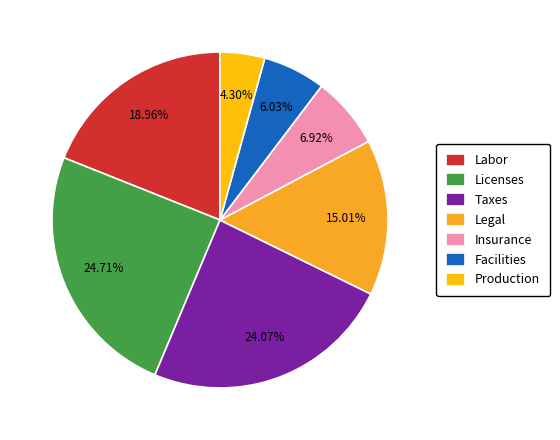

Which slice is the smallest?

Production